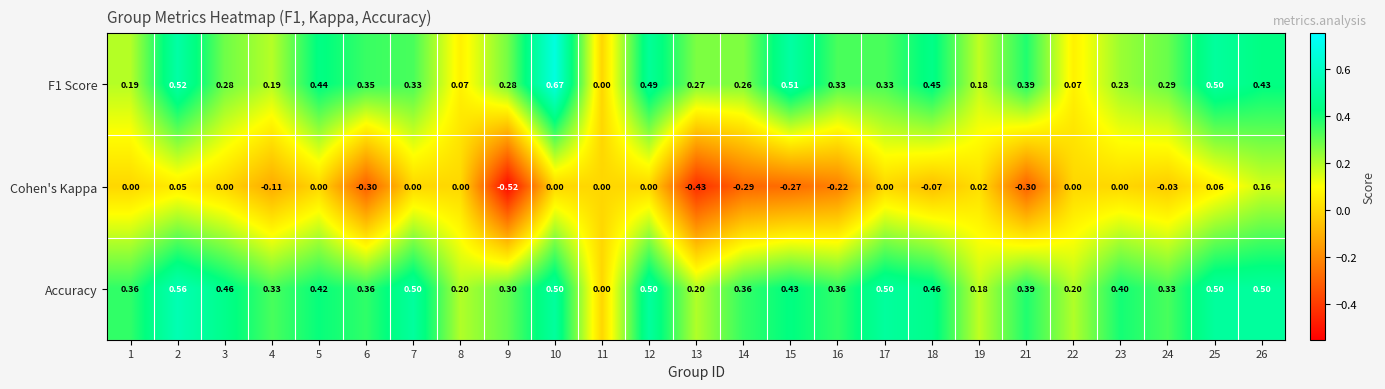

How many data points in F1 Score are above 0?

24